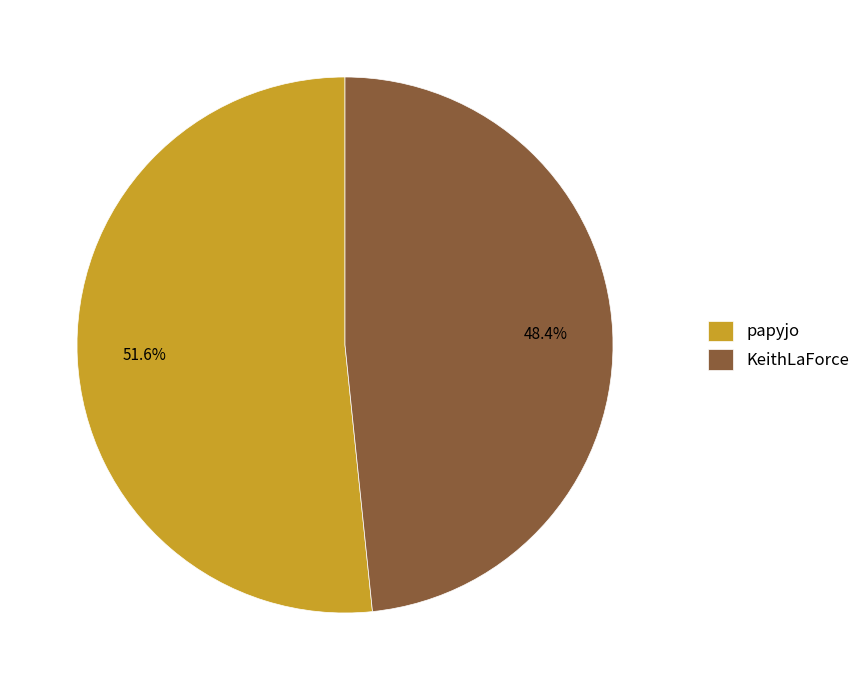

How many segments does this pie chart have?

2